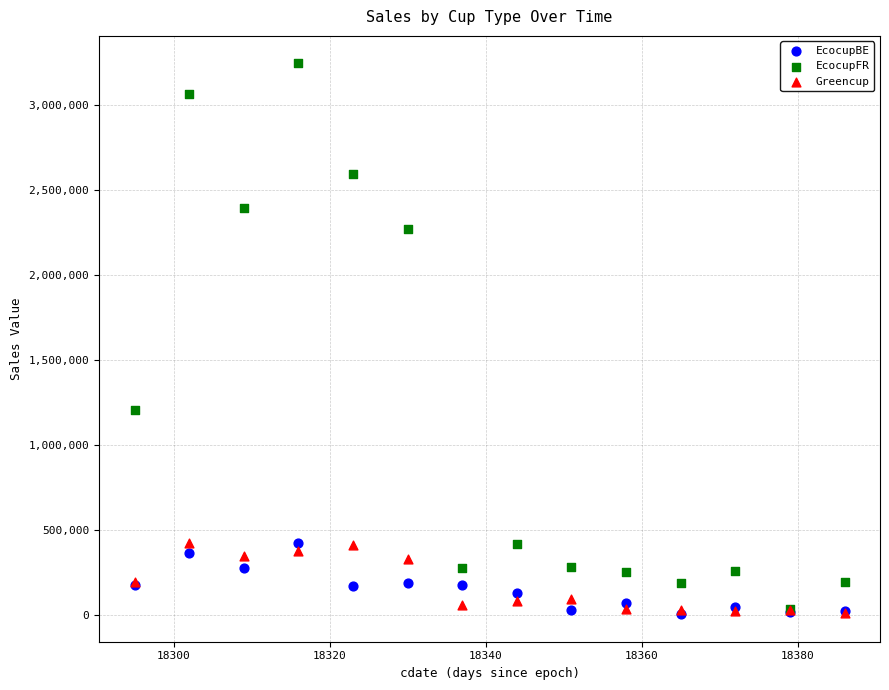

Which series reaches the maximum Y coordinate?

EcocupFR